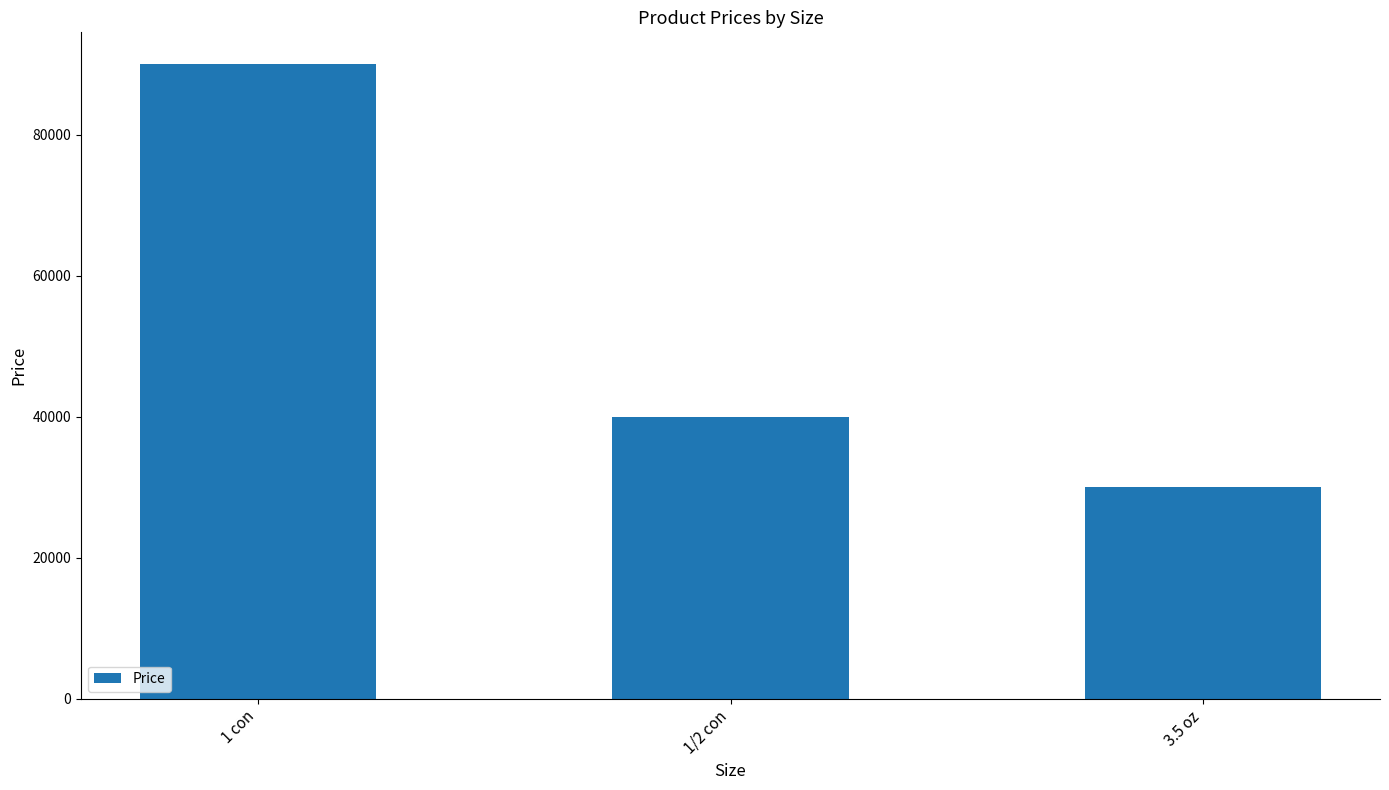

Are the bars grouped side by side (vs. stacked)?

No